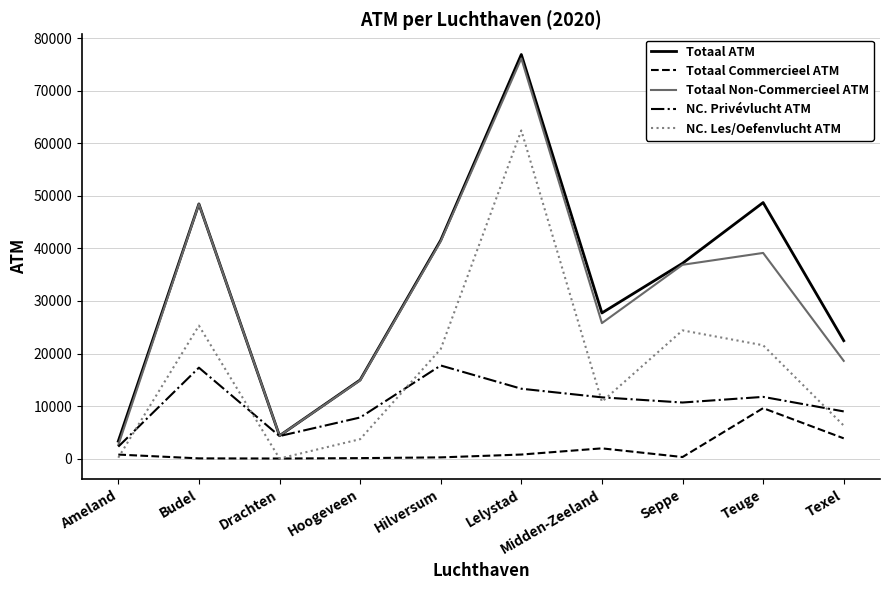

List the labels in order of Totaal Non-Commercieel ATM value, largest first.

Lelystad, Budel, Hilversum, Teuge, Seppe, Midden-Zeeland, Texel, Hoogeveen, Drachten, Ameland